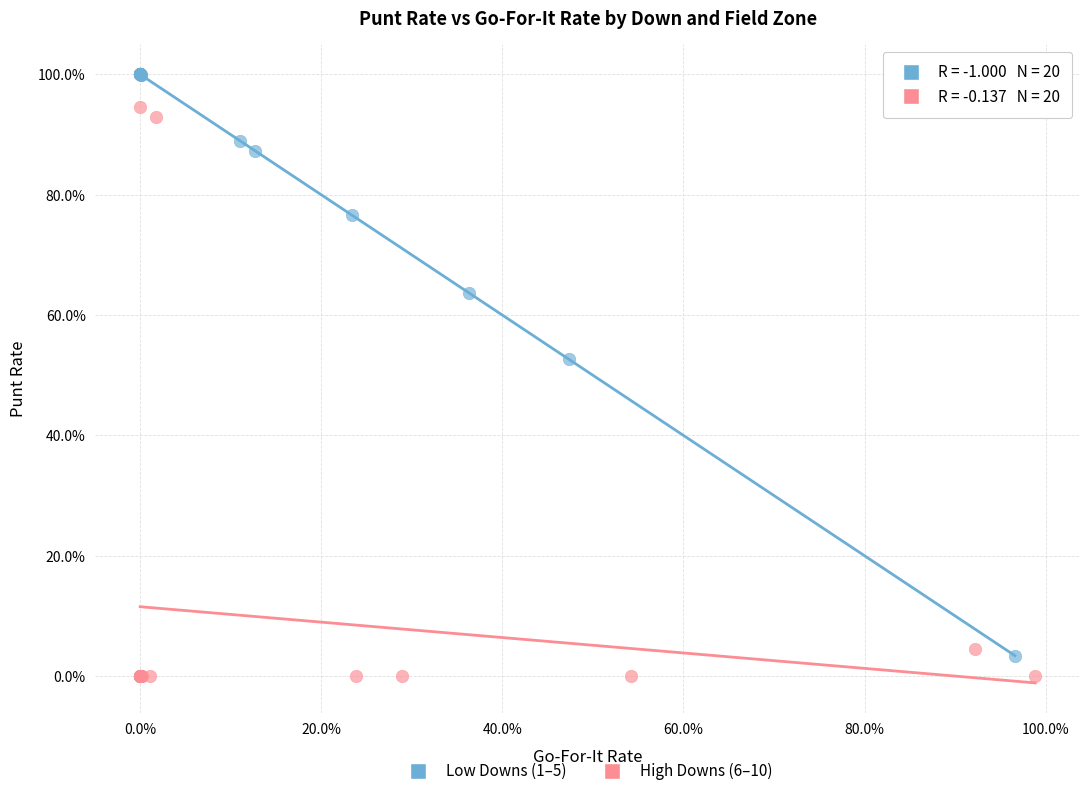

Which series reaches the minimum Y coordinate?

High Downs (6–10)